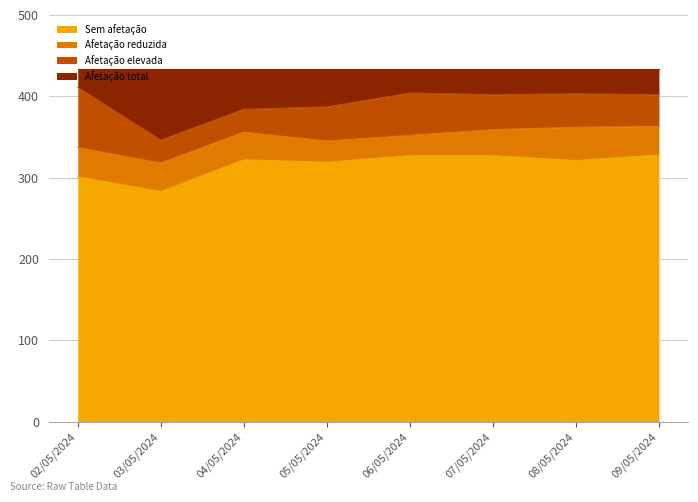

Where does the Sem afetação series first go above 322?

06/05/2024